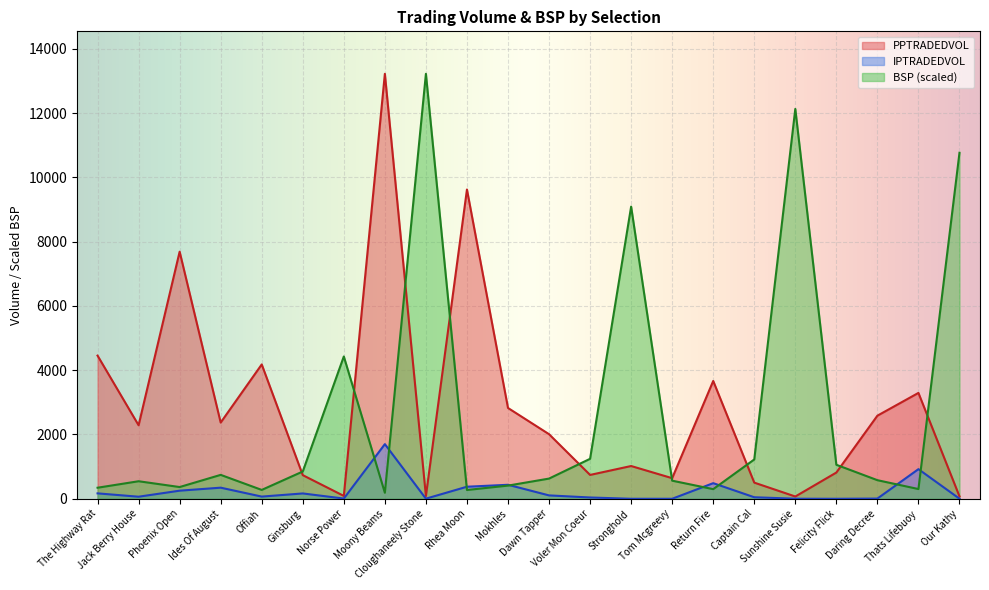

Which series has the largest range (max minus min)?

PPTRADEDVOL